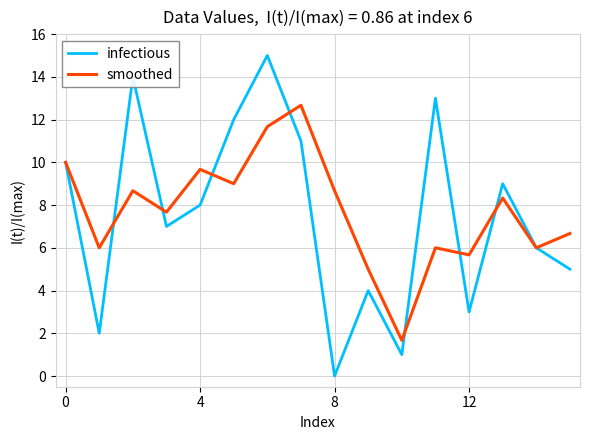

Which series has the largest range (max minus min)?

infectious